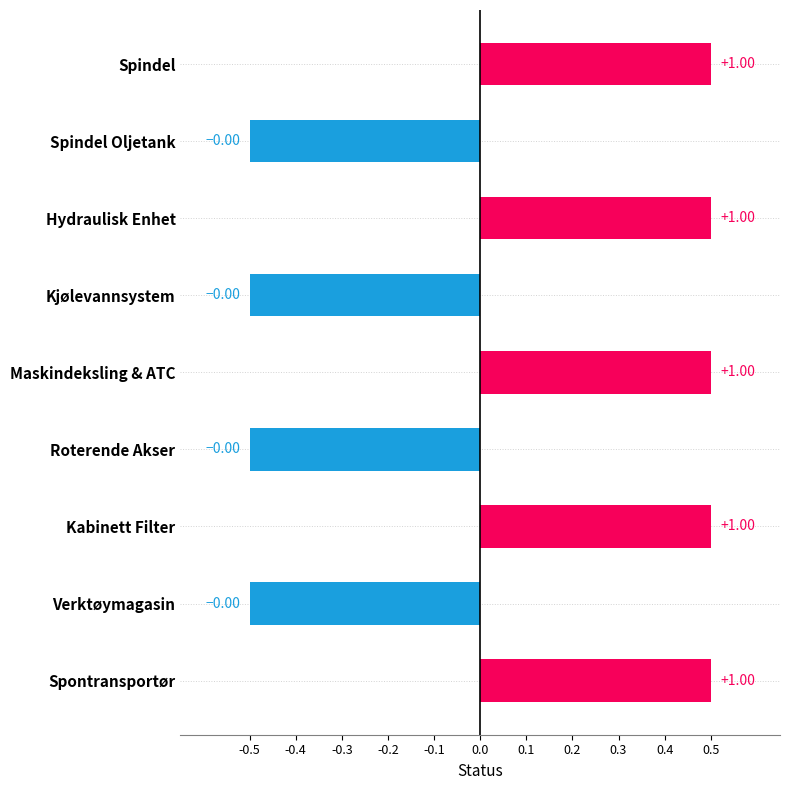

Rank the categories by value from lowest to highest.

Spindel Oljetank, Kjølevannsystem, Roterende Akser, Verktøymagasin, Spindel, Hydraulisk Enhet, Maskindeksling & ATC, Kabinett Filter, Spontransportør